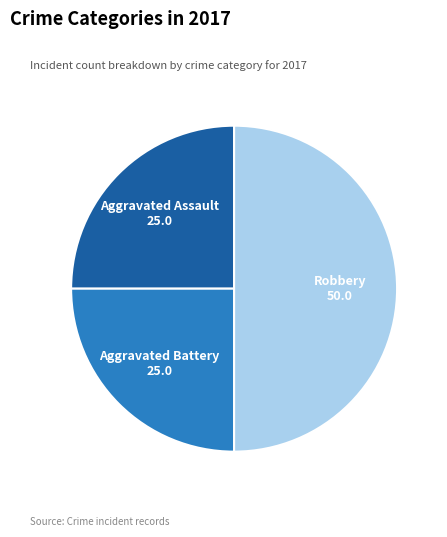

Does Aggravated Battery represent more than half of the total?

No